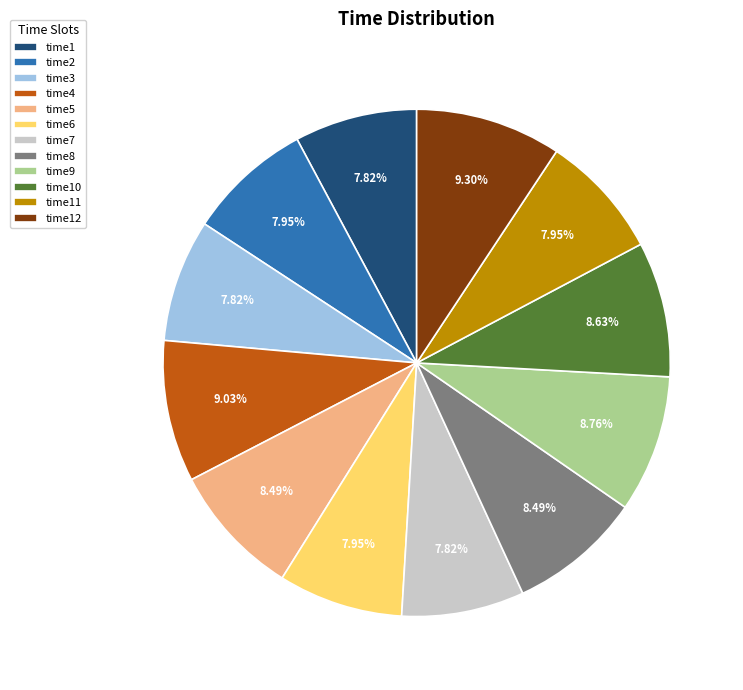

Does any single category account for the majority?

No